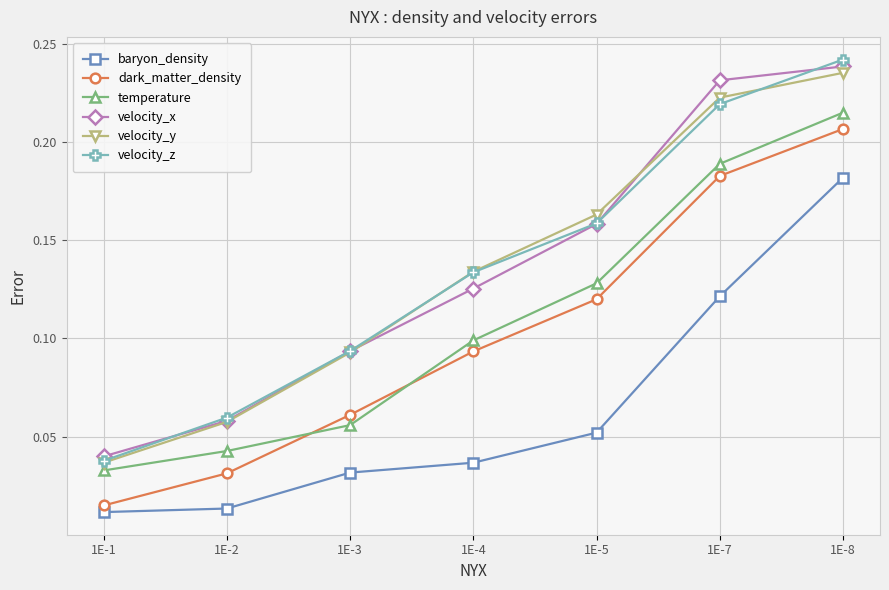

True or false: velocity_y has more than 0 interior local peaks.

False